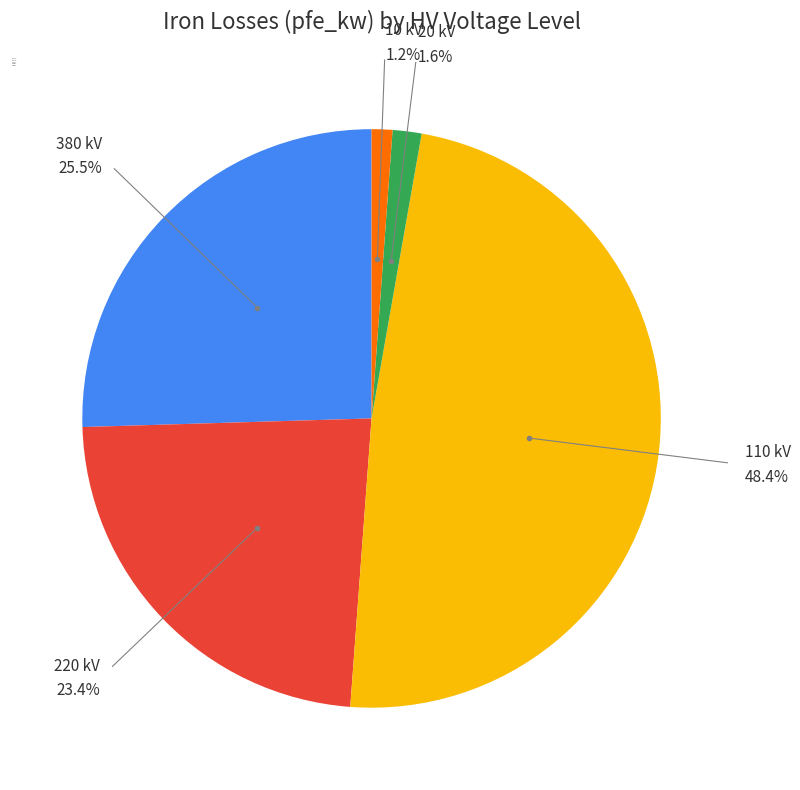

Combined, what portion of the pie is 20 and 10?

2.8%